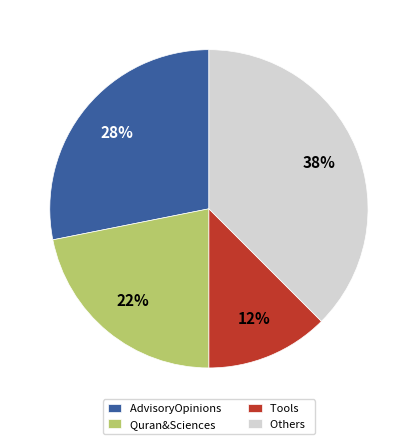

Combined, do Others and AdvisoryOpinions account for over 50%?

Yes